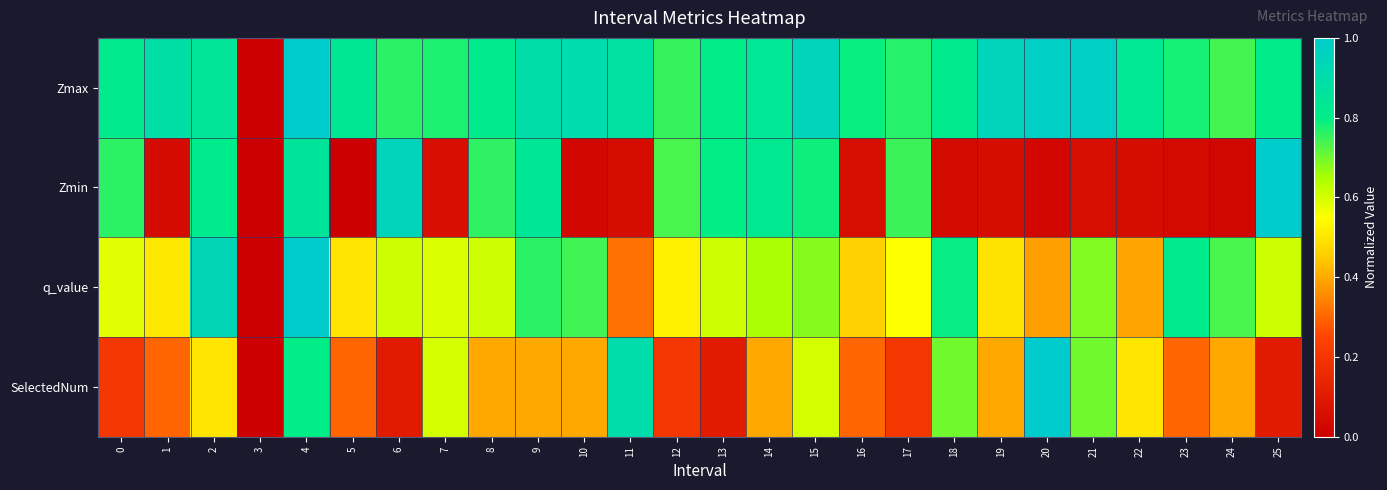

At which category is the sum across all series the highest?

4